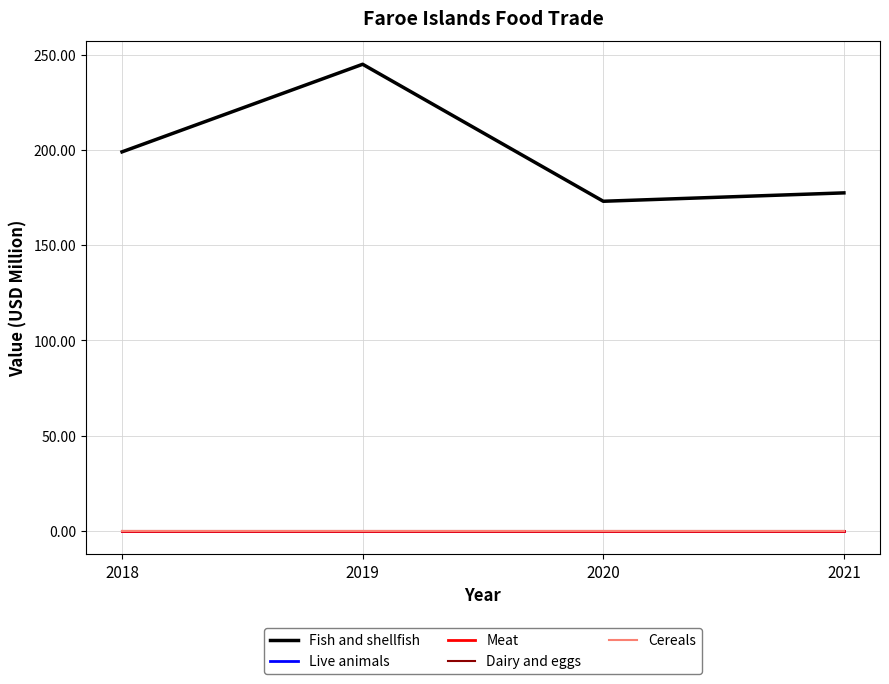

True or false: Meat and Dairy and eggs intersect in this chart.

False